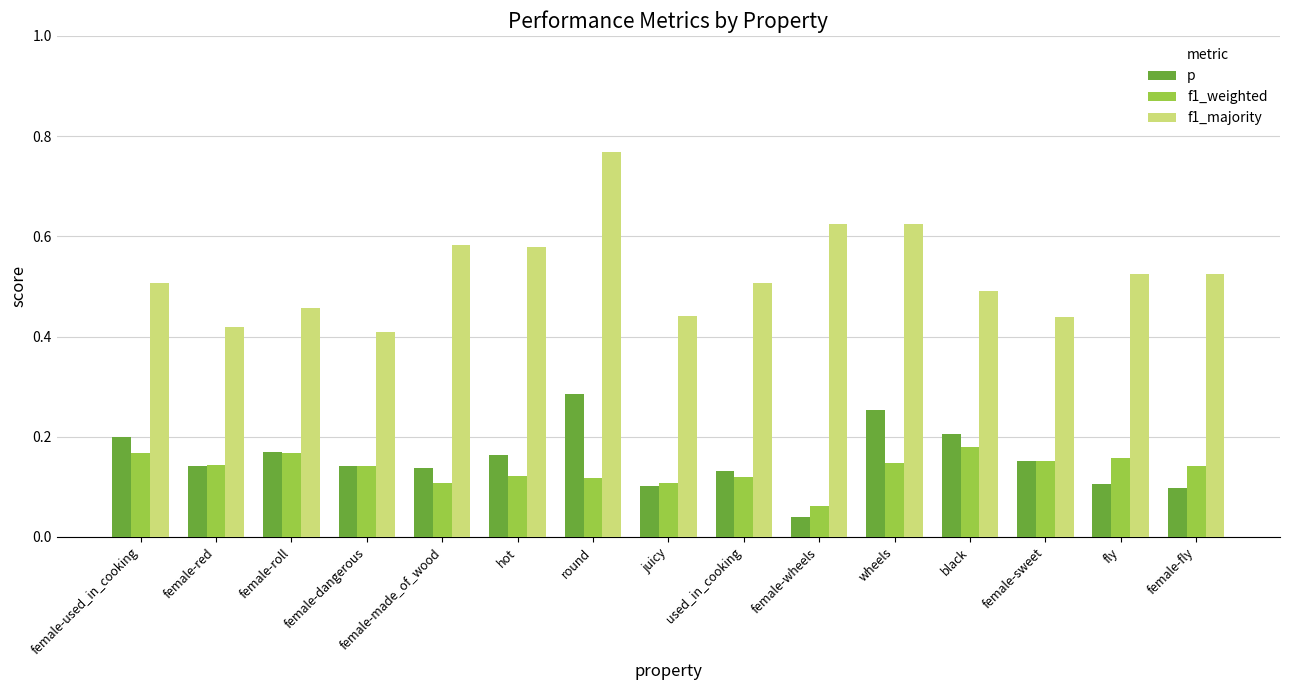

Which category has the highest value in the p series?

round